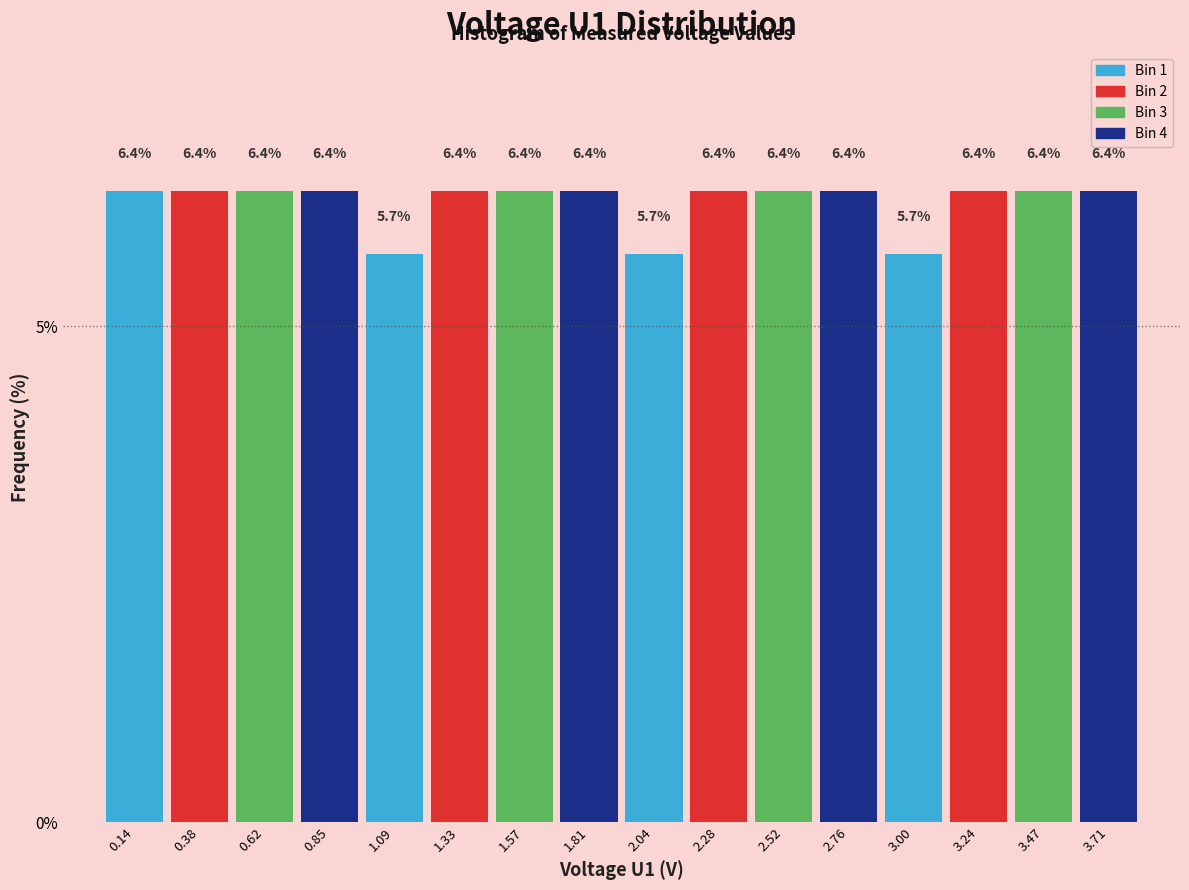

Reading left to right, transcribe all the data shown in this chart.

6.4	6.4	6.4	6.4	5.7	6.4	6.4	6.4	5.7	6.4	6.4	6.4	5.7	6.4	6.4	6.4